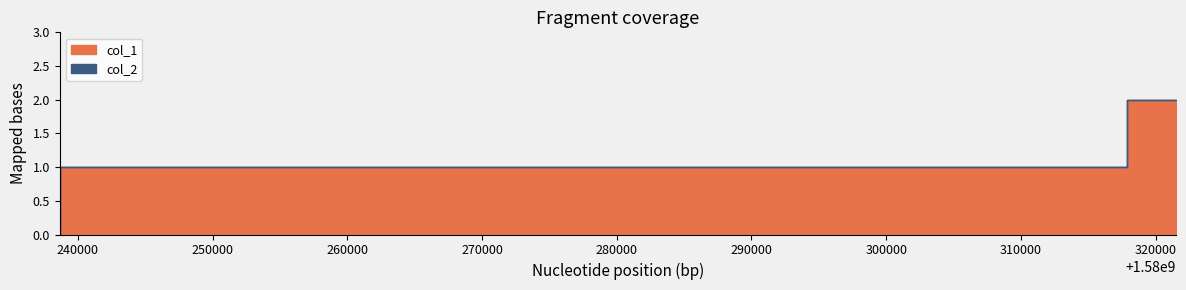

List the series in order of their overall mean, highest first.

col_1, col_2